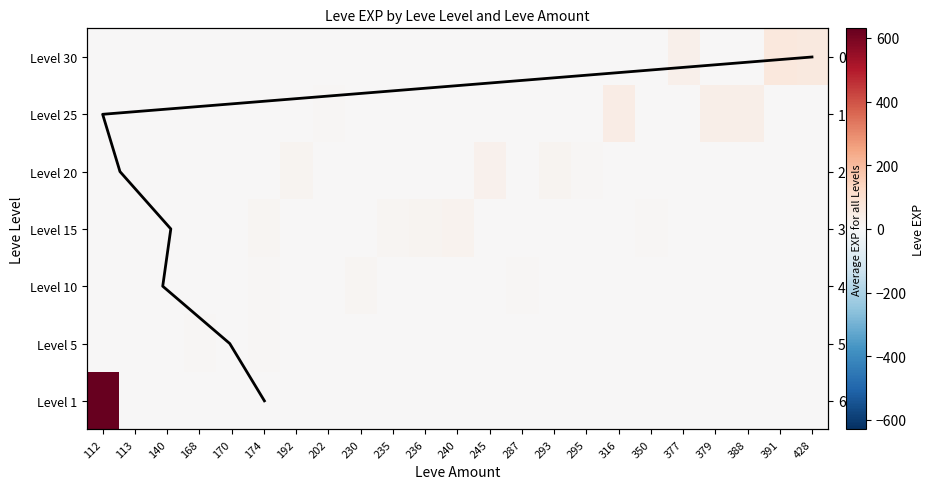

Is it true that Level 25 equals 0 at 235?

True